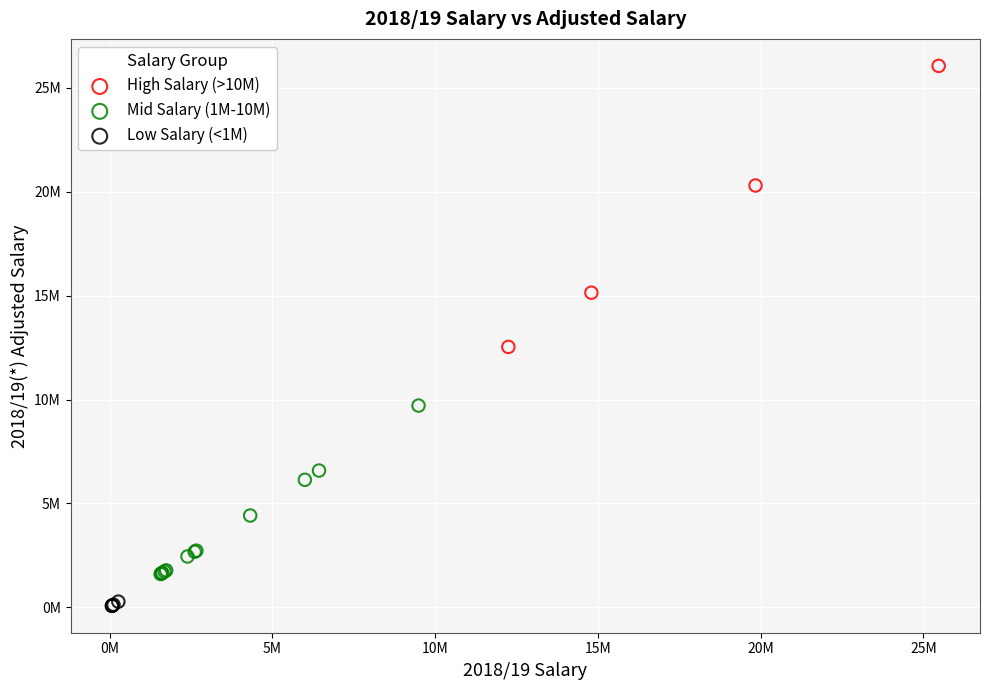

Which series reaches the minimum Y coordinate?

Low Salary (<1M)